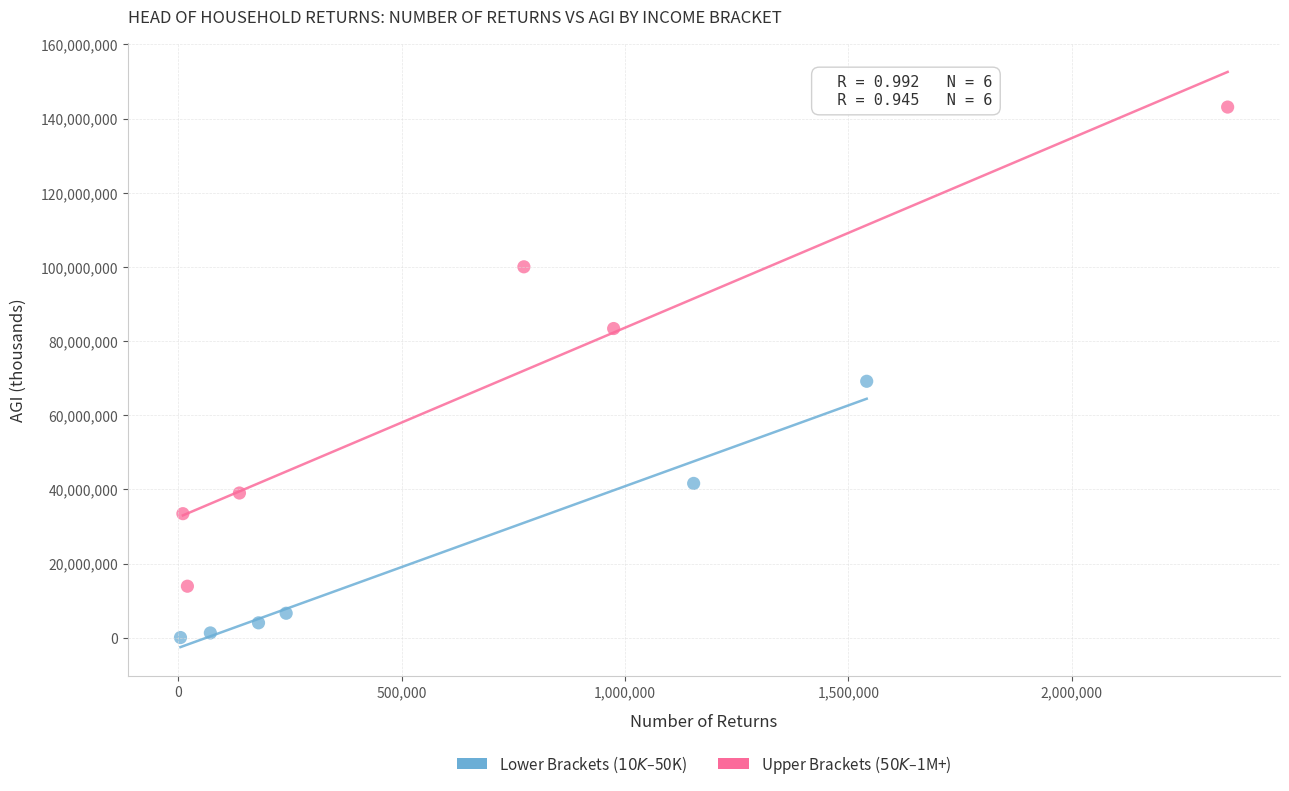

What are all the series names shown in the legend?

Lower Brackets ($10K–$50K), Upper Brackets ($50K–$1M+)